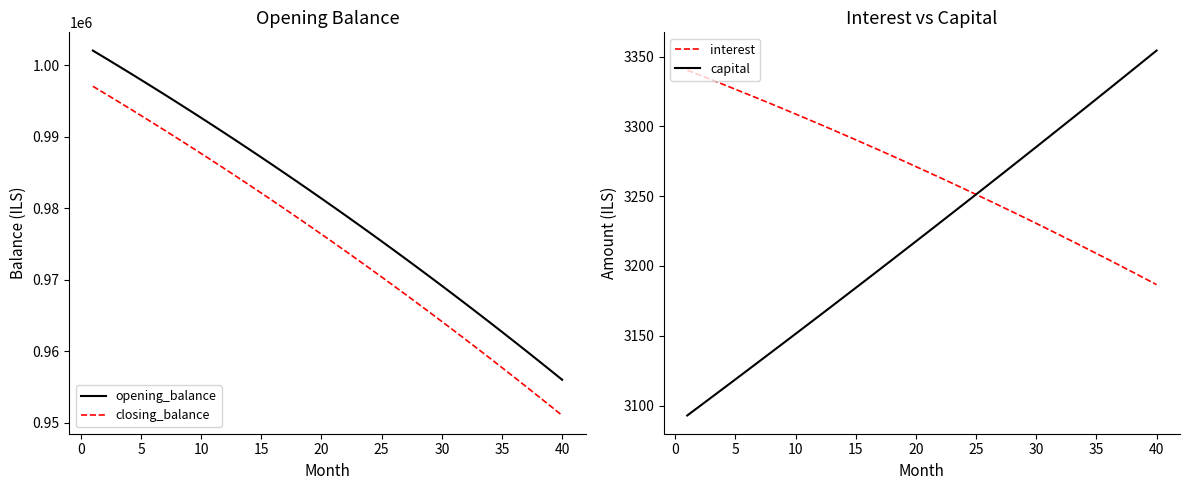

What is the value of the closing_balance point at the 3rd from the left?

995051.5